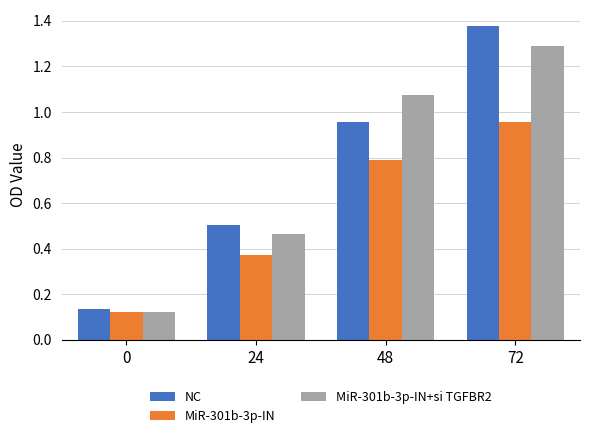

Where does the MiR-301b-3p-IN+si TGFBR2 series first go above 1?

48